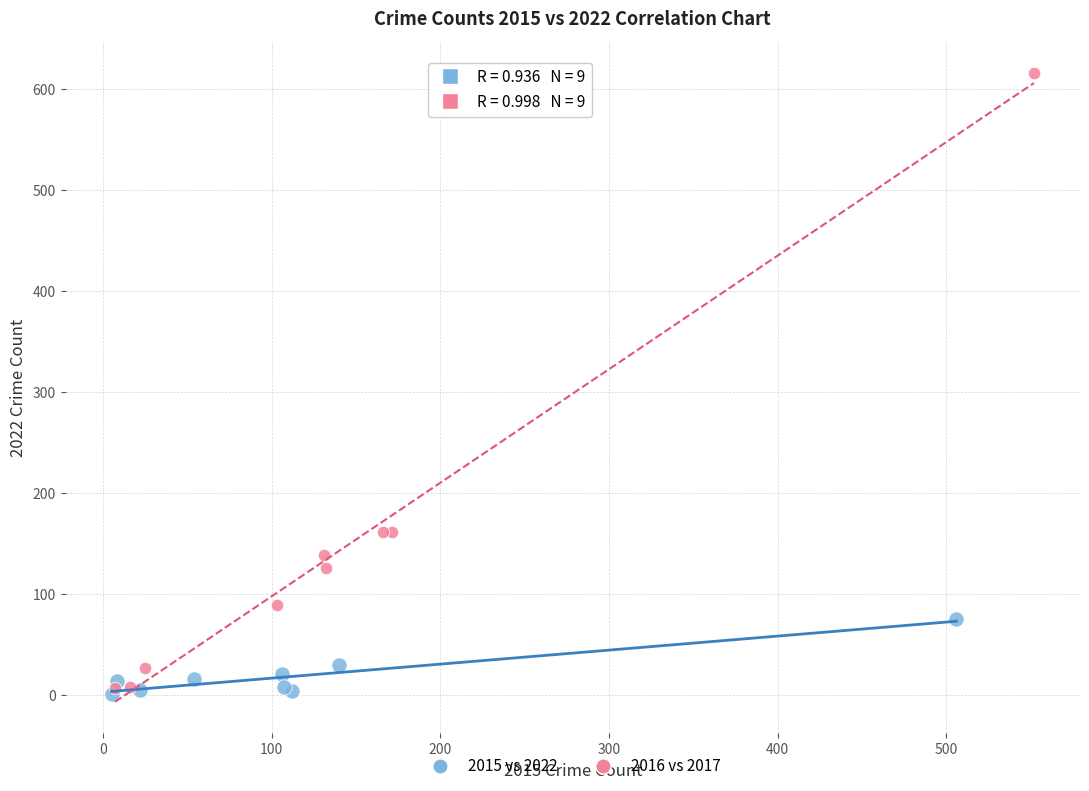

Which series has the widest spread of Y values?

2016 vs 2017